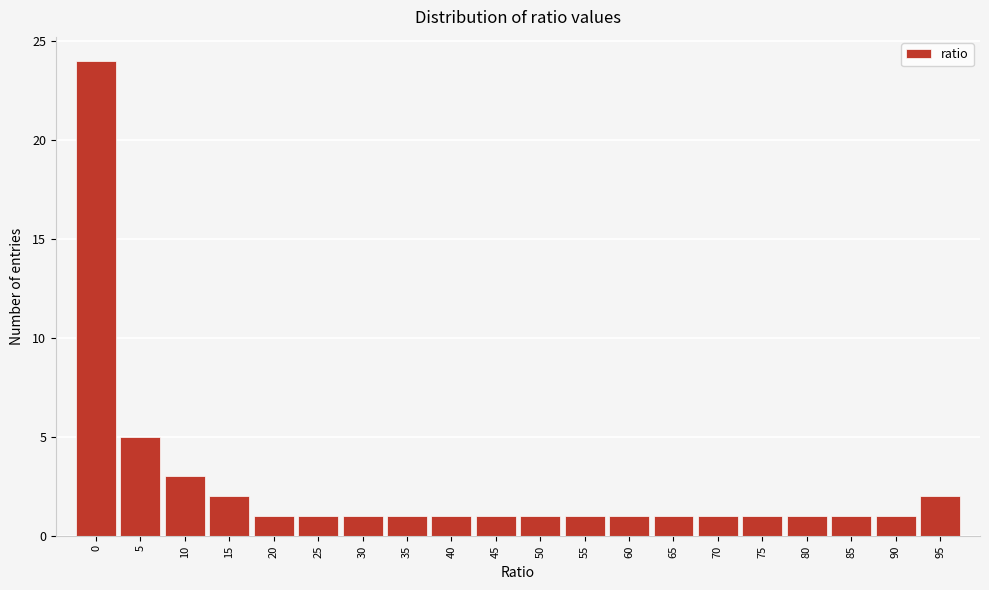

Reading left to right, extract all data points from this chart.

0=24	5=5	10=3	15=2	20=1	25=1	30=1	35=1	40=1	45=1	50=1	55=1	60=1	65=1	70=1	75=1	80=1	85=1	90=1	95=2